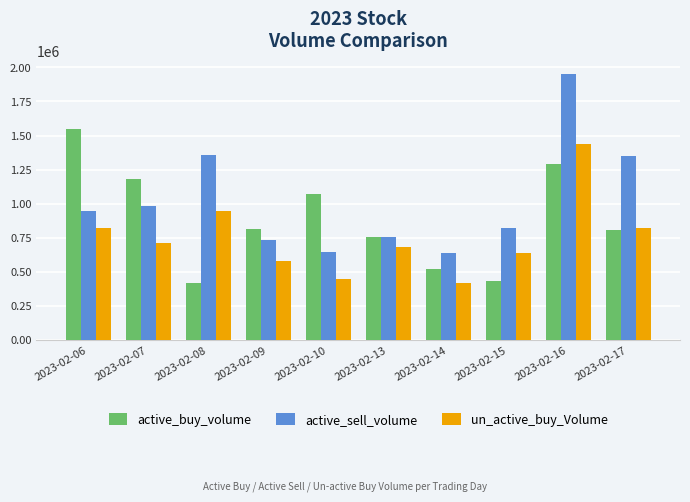

At how many categories does at least one series exceed 1149315?

5